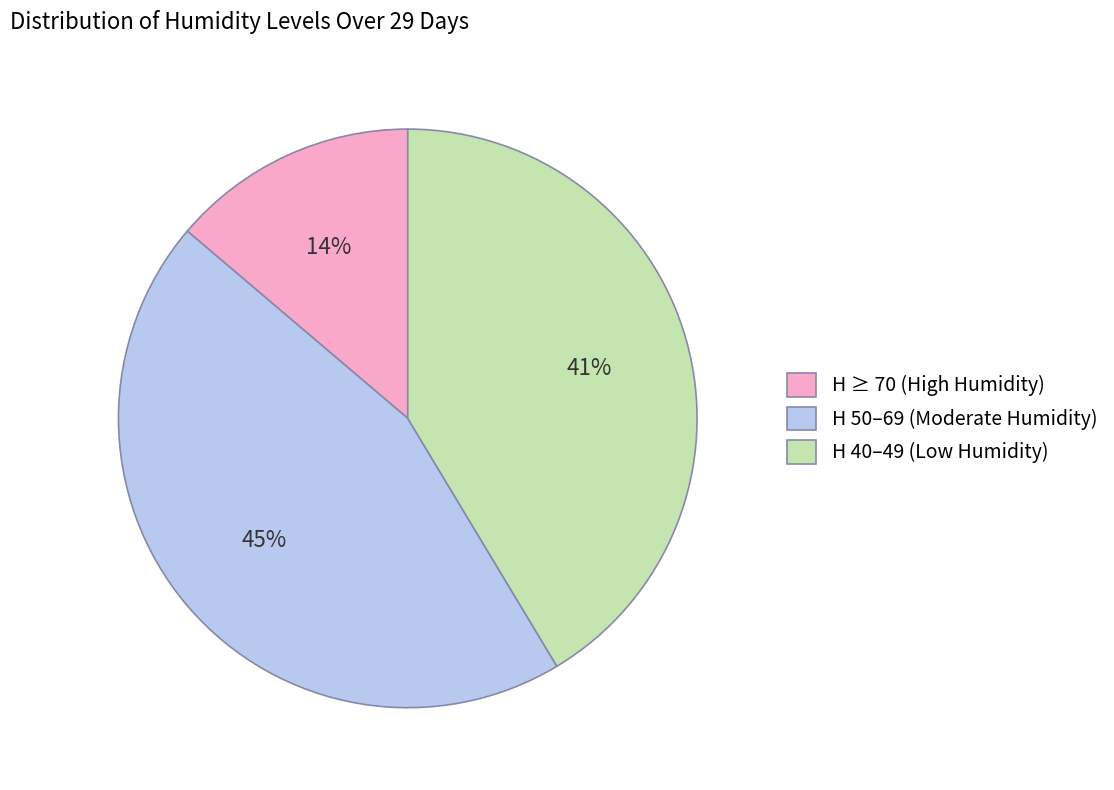

Combined, do H ≥ 70 (High Humidity) and H 40–49 (Low Humidity) account for over 50%?

Yes